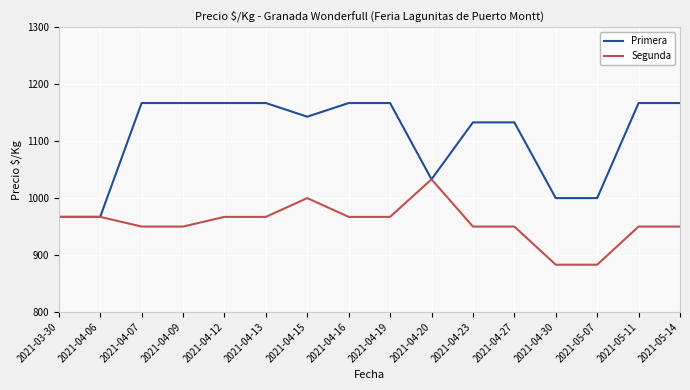

What is the greatest value displayed?

1167